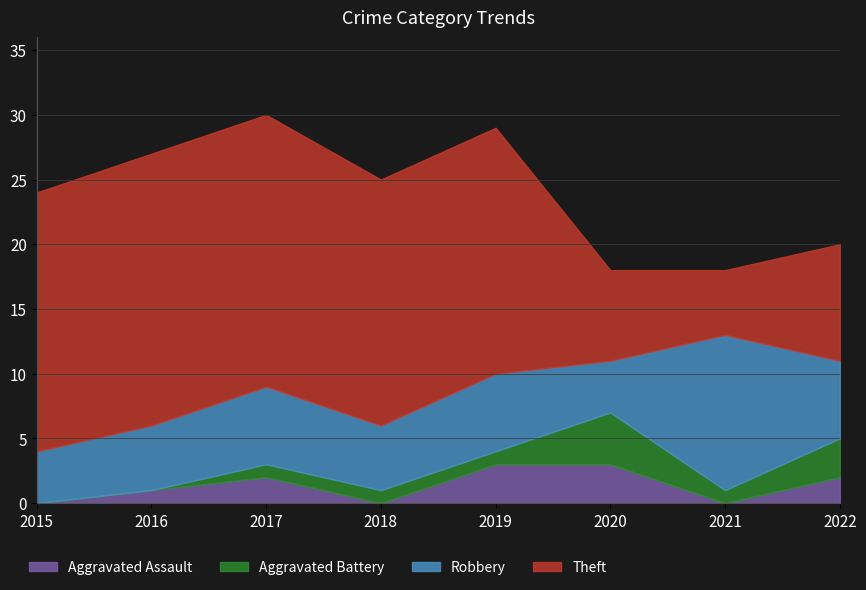

What is the greatest value displayed?

21